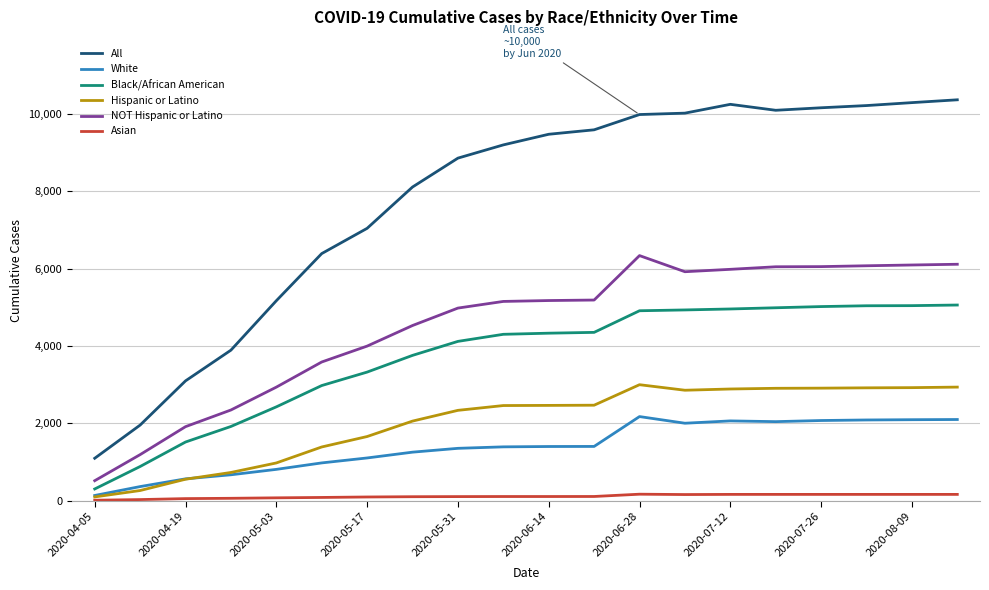

What is the maximum value shown in the chart?

10365